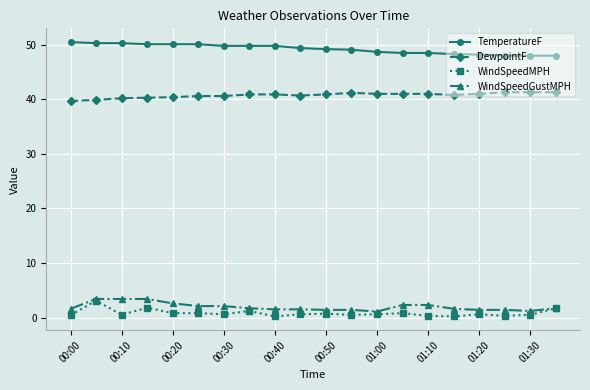

What is the average value of the TemperatureF series?

49.2